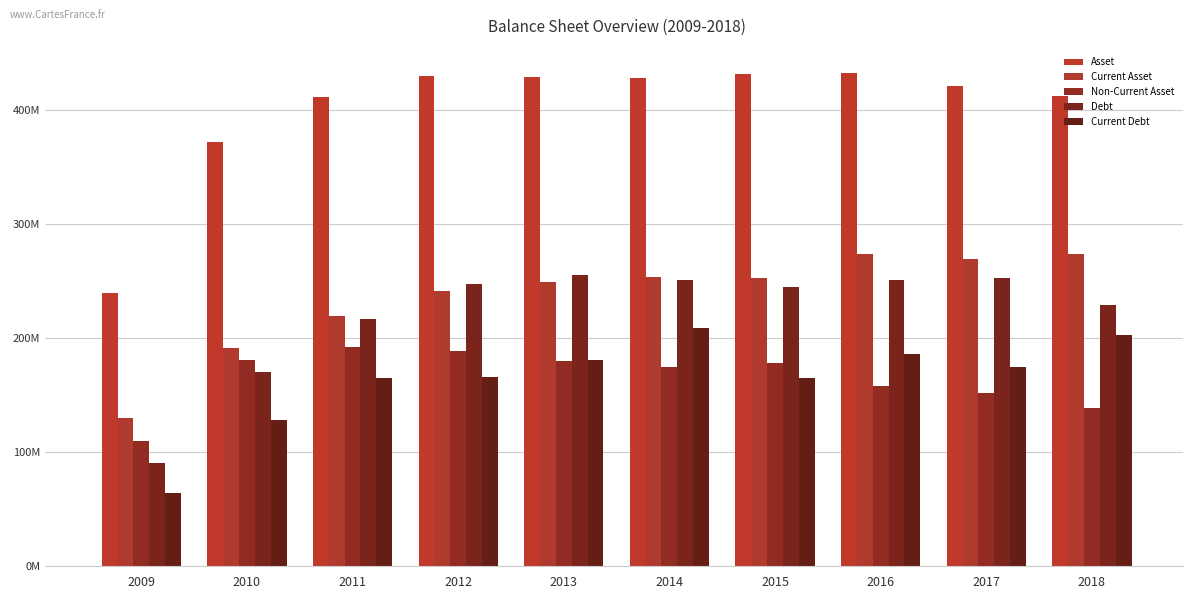

What is the sum of all Non-Current Asset values?

1652488296